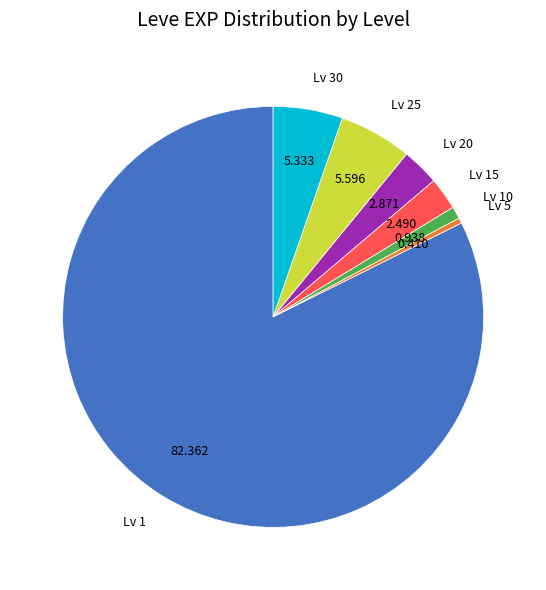

Does any single category account for the majority?

Yes